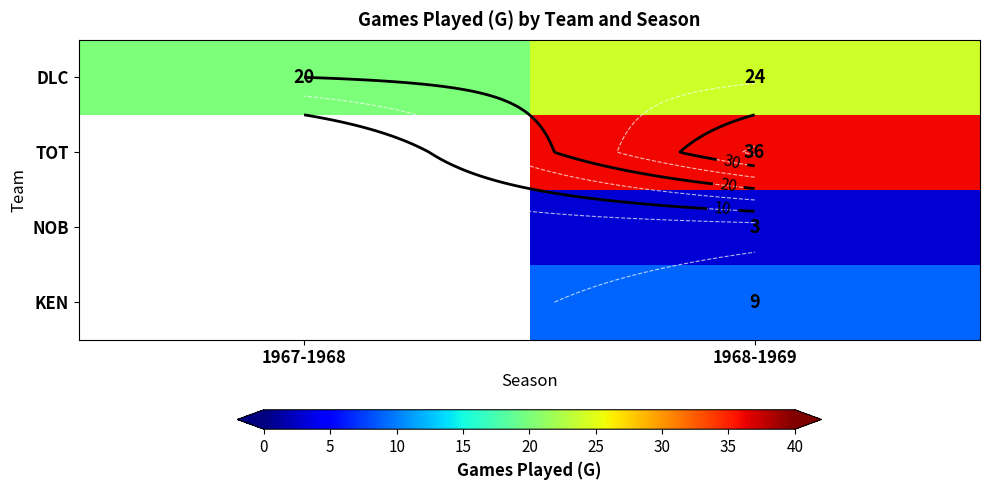

What is the minimum value shown in the chart?

3.0